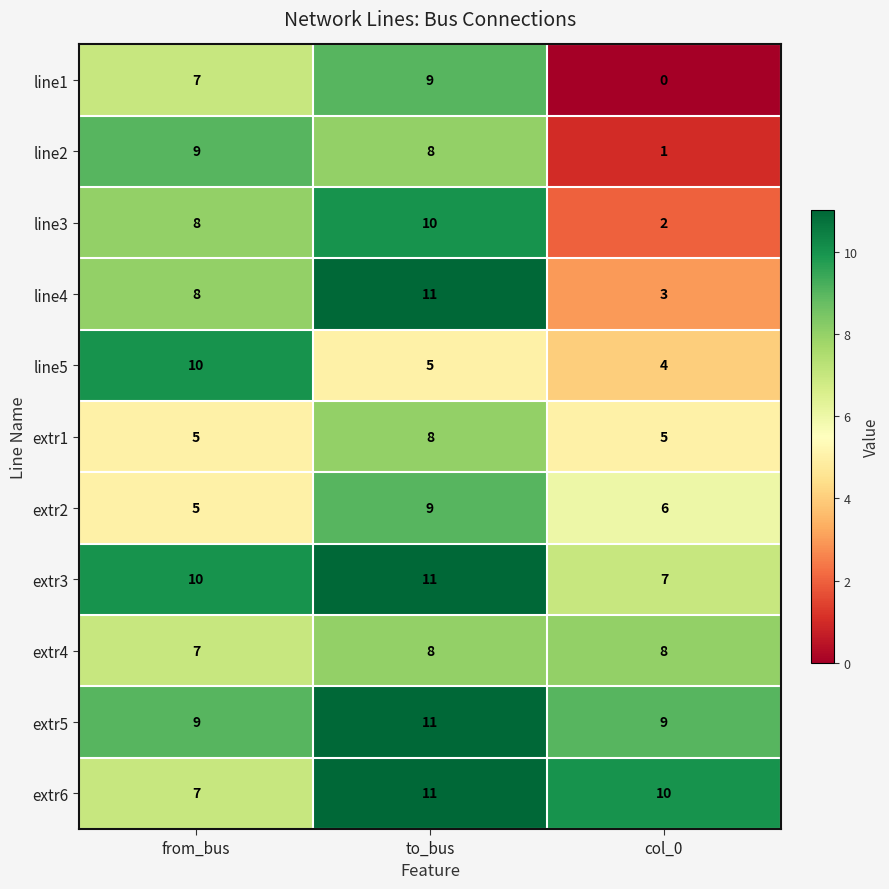

What is the sum of the line4 values at to_bus and col_0?

14